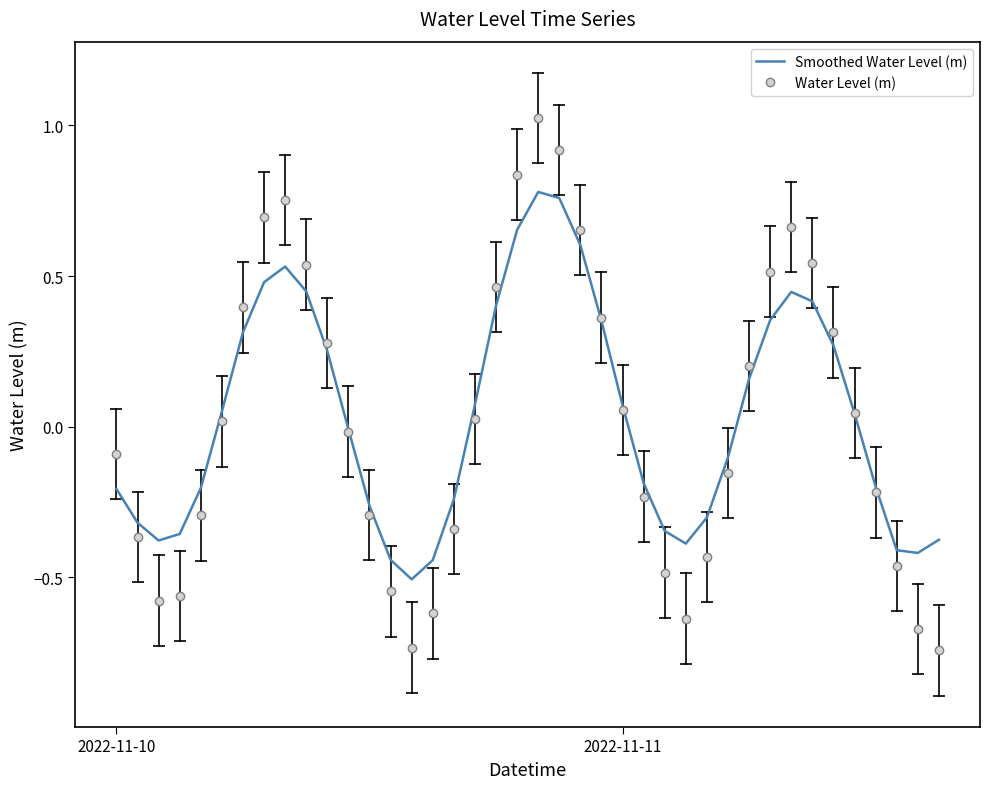

Which series has the largest range (max minus min)?

Water Level (m)